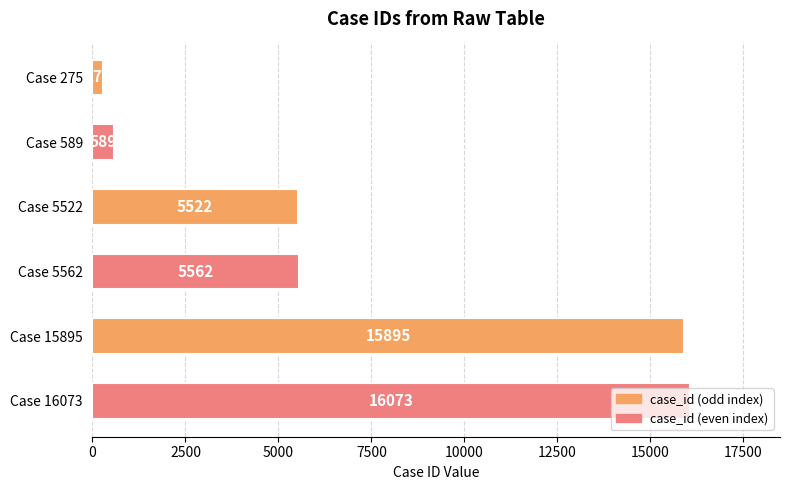

How many categories are shown in the chart?

6